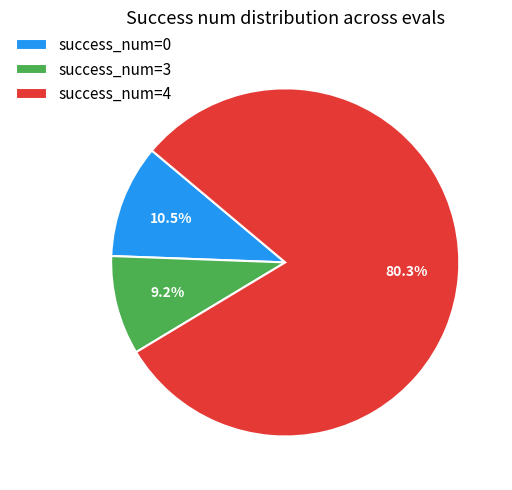

Is there any slice that represents more than half of the pie?

Yes